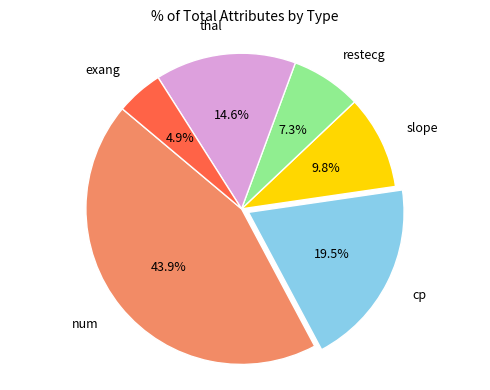

Rank the categories by value from lowest to highest.

exang, restecg, slope, thal, cp, num